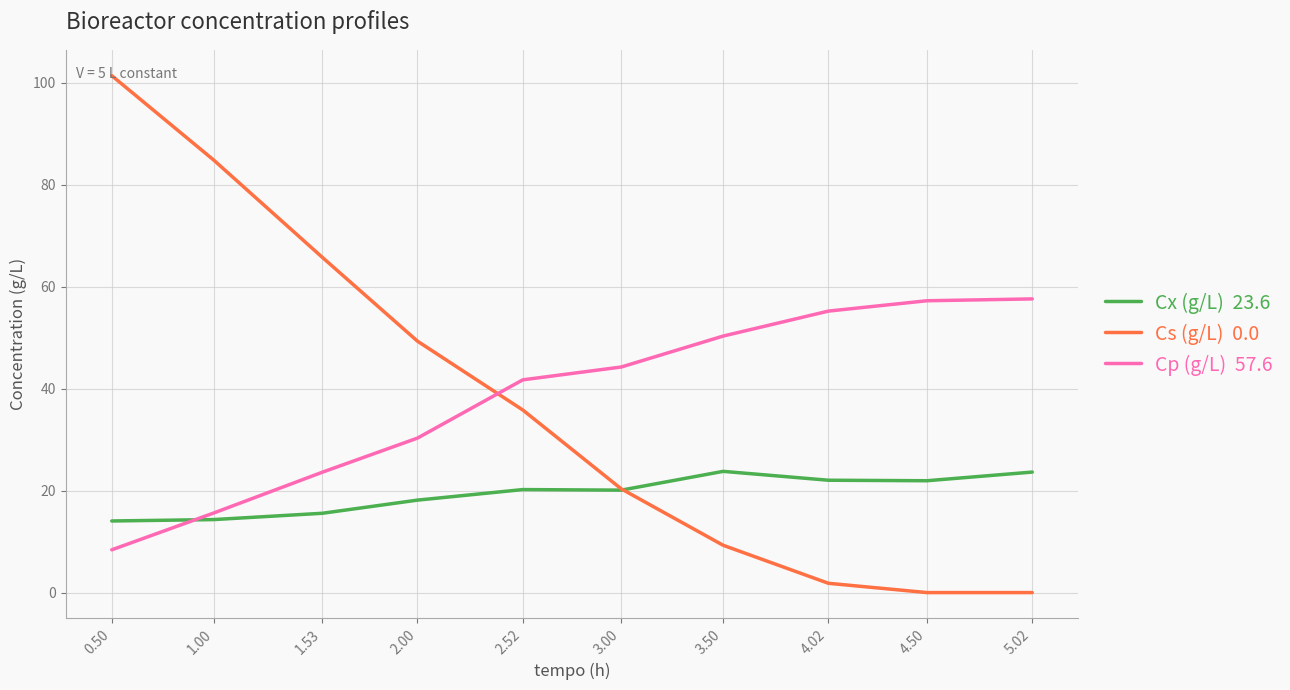

What is the difference between the highest and lowest values at 0.50?

93.0